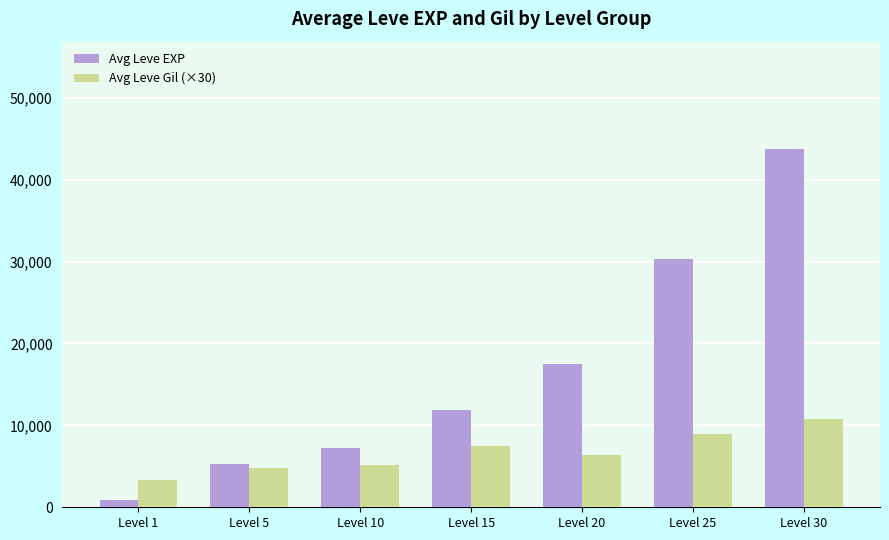

Reading left to right, extract all data points from this chart.

Avg Leve EXP: Level 1=855	Level 5=5258	Level 10=7262	Level 15=11843	Level 20=17503	Level 25=30270	Level 30=43730
Avg Leve Gil (×30): Level 1=3360	Level 5=4800	Level 10=5130	Level 15=7500	Level 20=6420	Level 25=8910	Level 30=10830